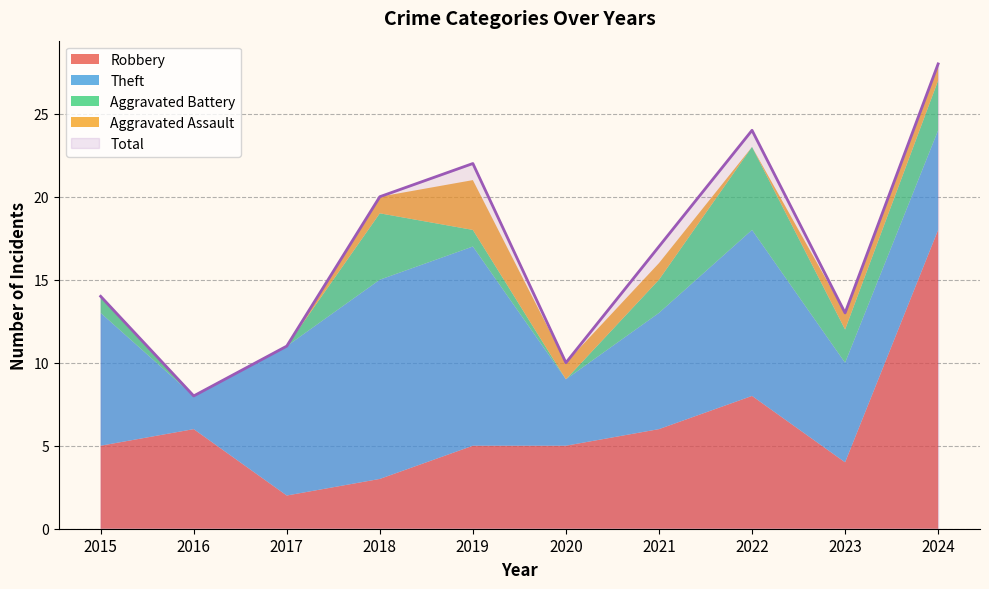

Is it true that Aggravated Battery equals 0 at 2017?

True